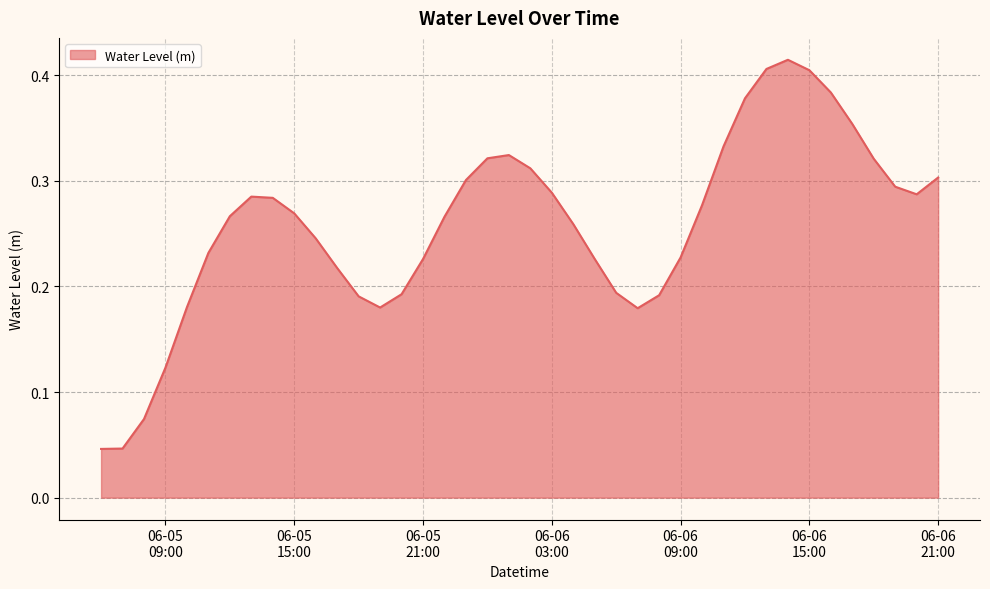

How many lines are shown in the chart?

1